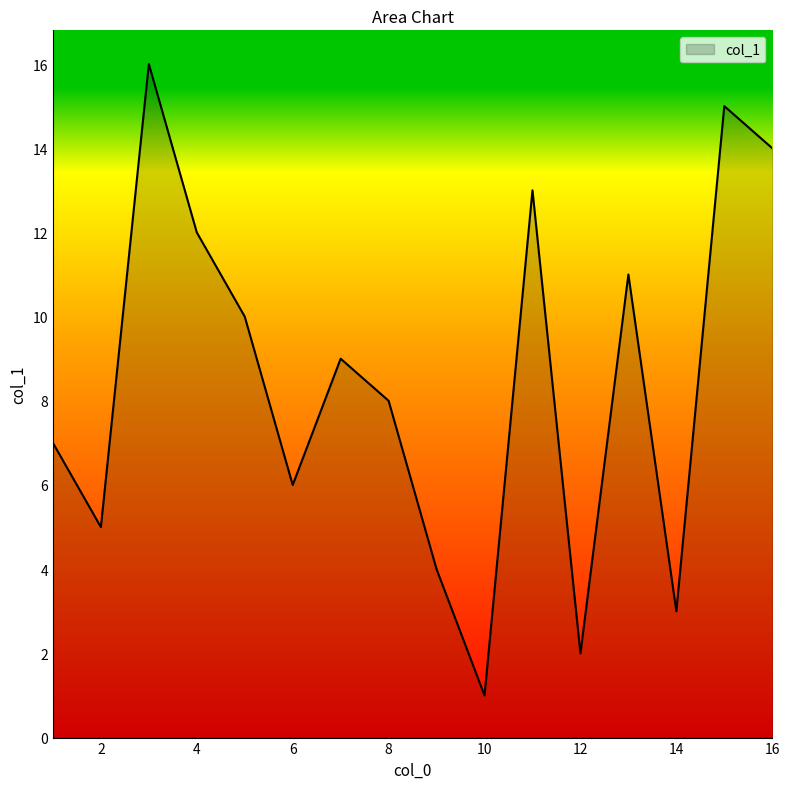

What is the greatest value displayed?

16